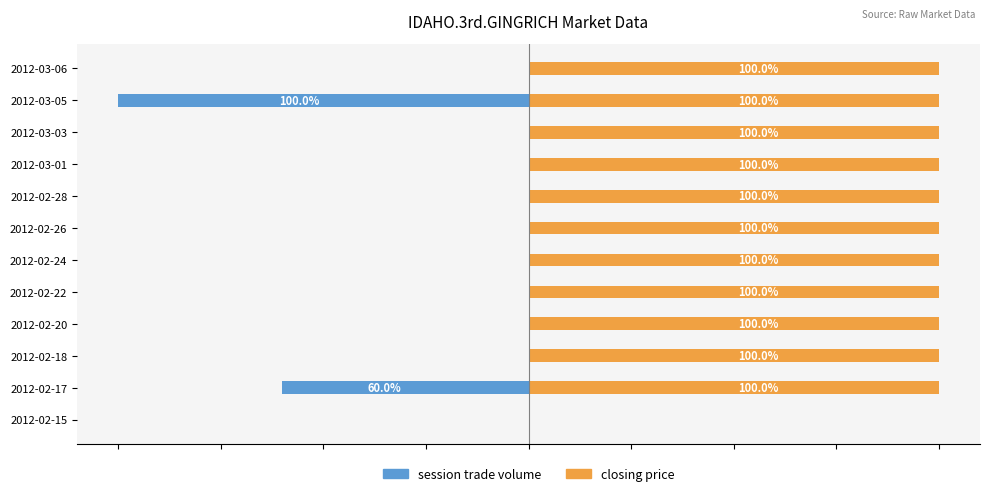

Is it true that closing price equals 100 at 2012-02-17?

True